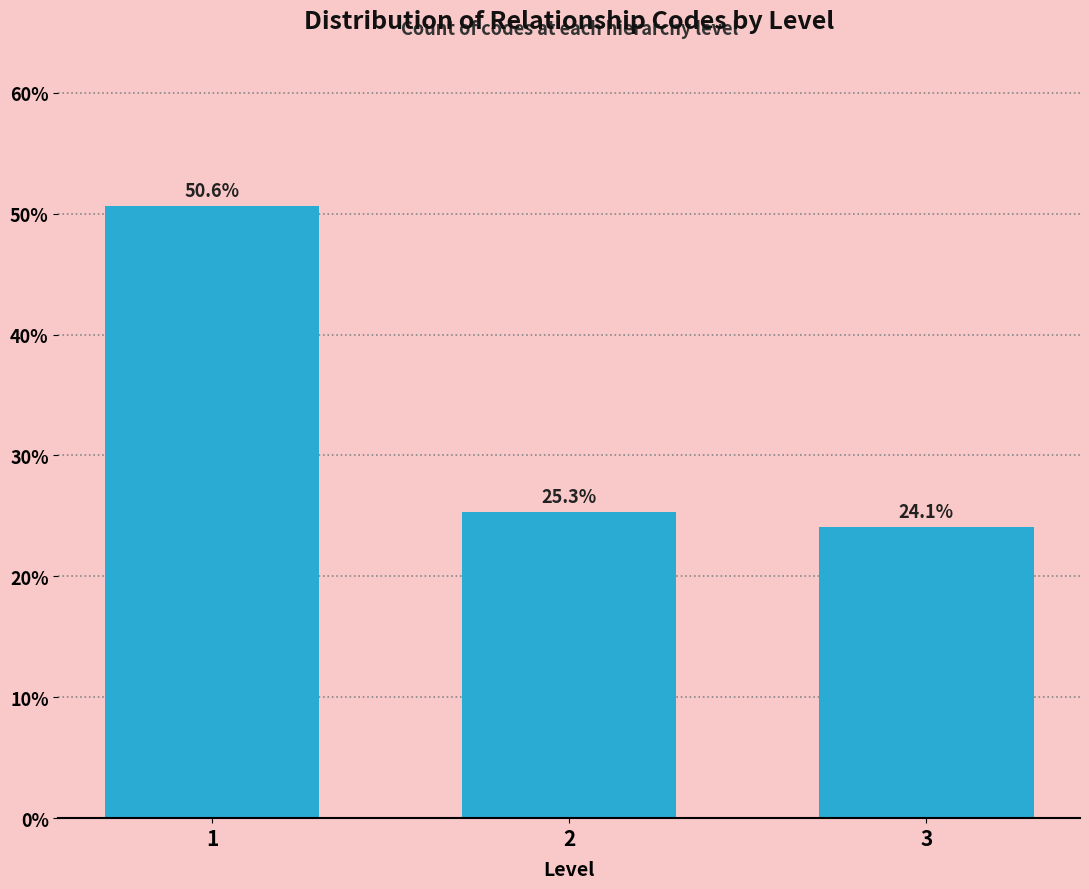

Reading left to right, transcribe all the data shown in this chart.

1=50.6	2=25.3	3=24.1